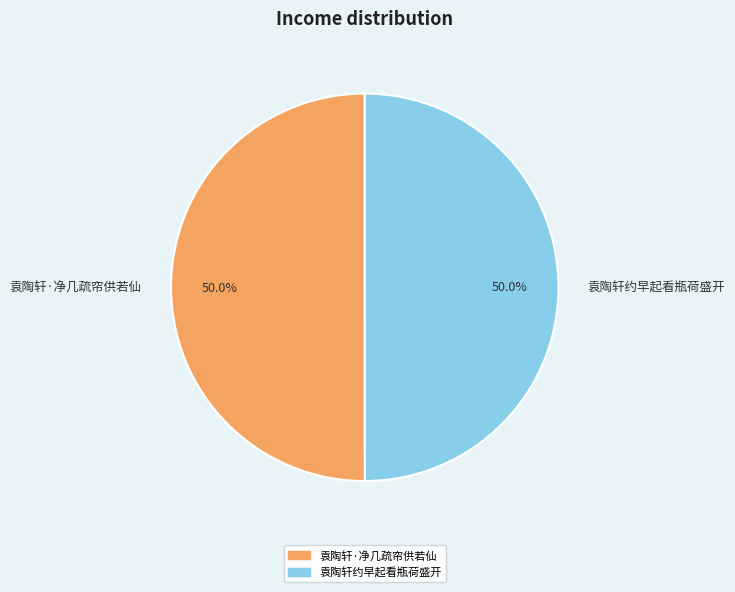

Is the sum of 袁陶轩约早起看瓶荷盛开 and 袁陶轩·净几疏帘供若仙 greater than half?

Yes